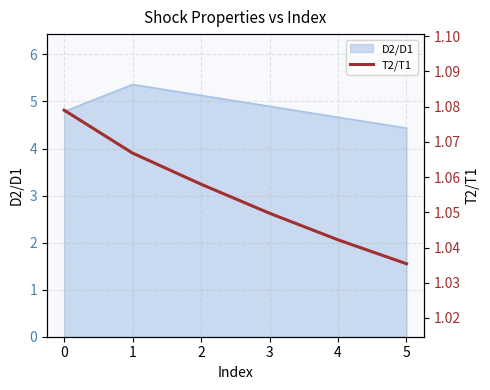

Where is D2/D1 nearest to the value 4?

5